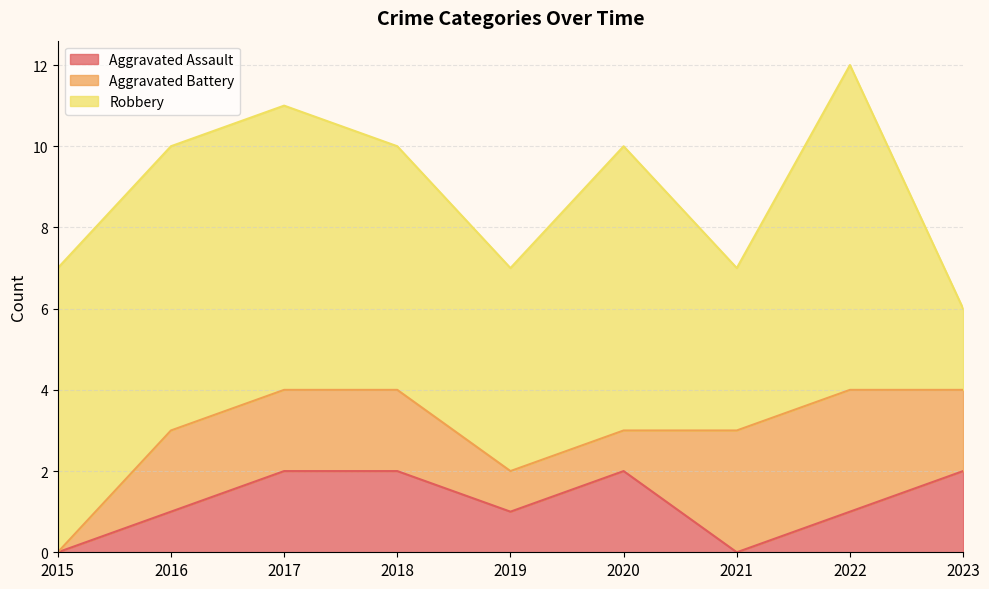

Between which two adjacent categories do Aggravated Assault and Aggravated Battery first intersect?

2020 and 2021